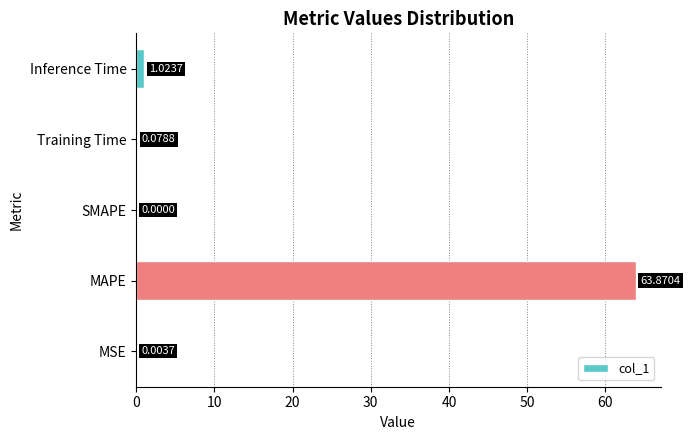

How many positive values are there?

4